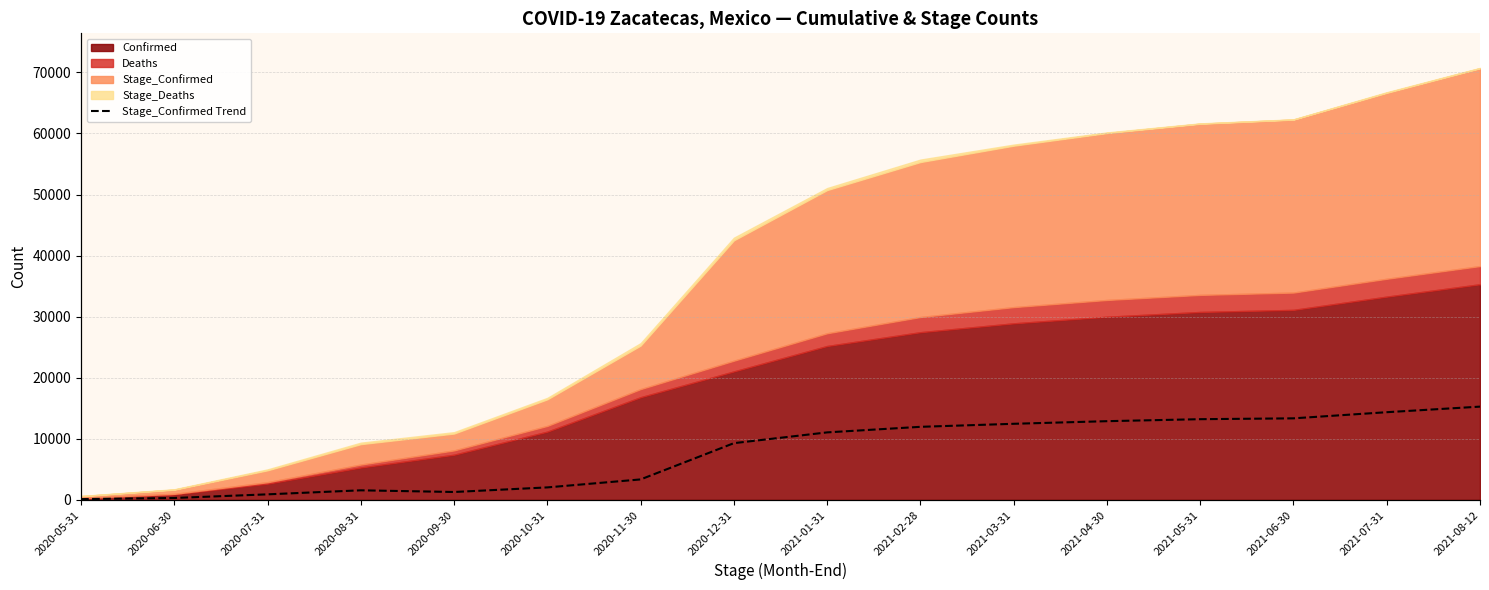

The value at 2021-07-31 is 30447. True or false?

True